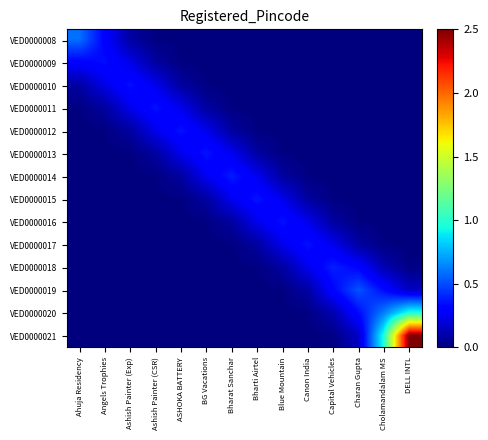

How many data points does each series have?

14